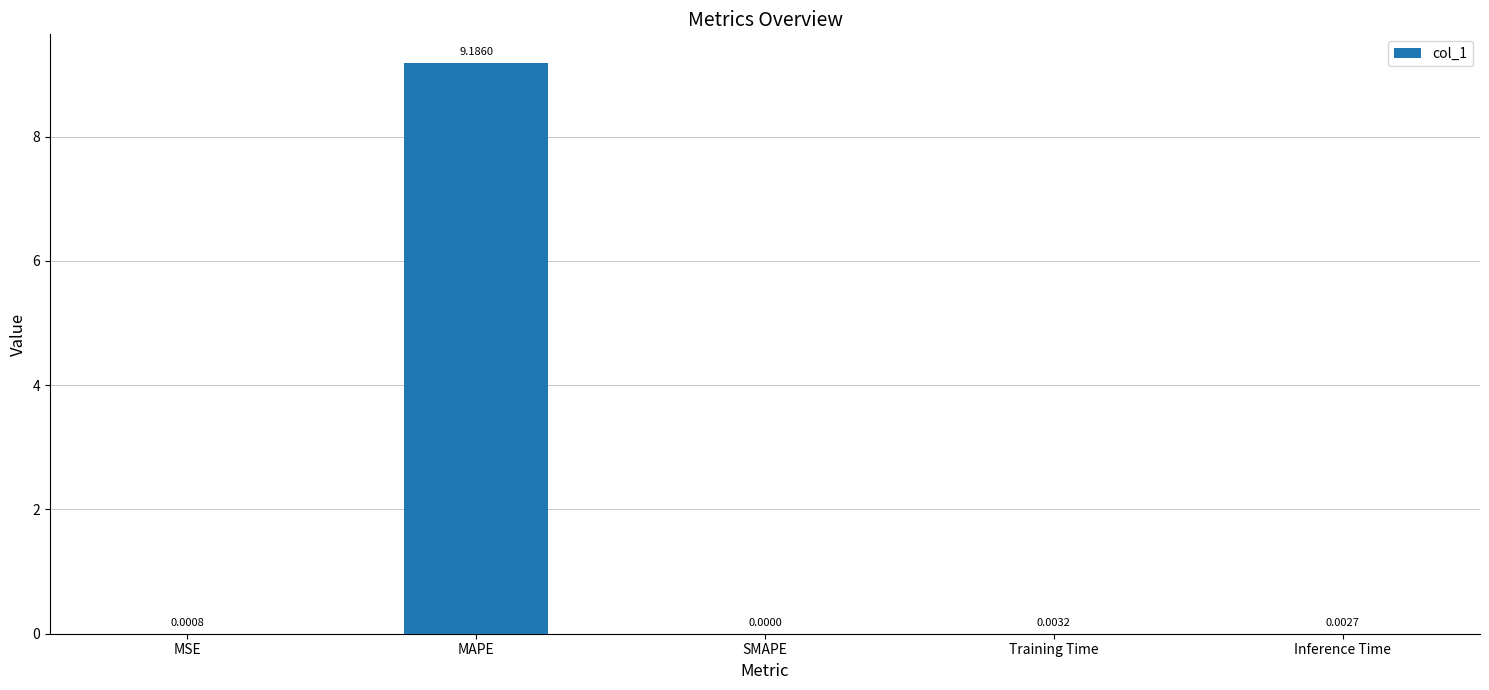

What is the sum of all values?

9.2